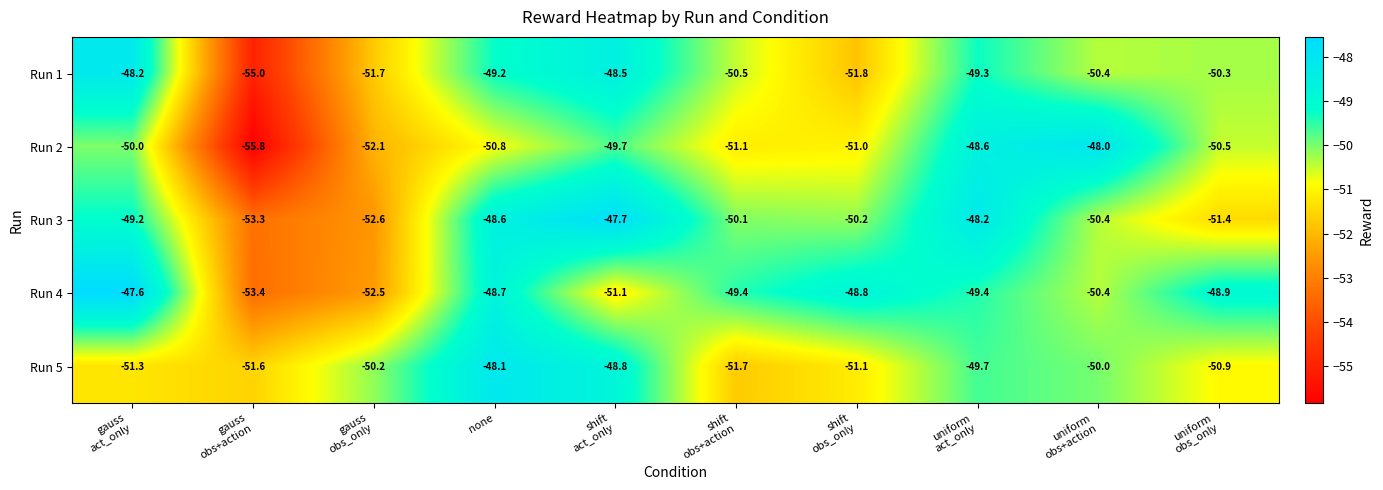

At shift
act_only, list the series in order from largest to smallest.

Run 3, Run 1, Run 5, Run 2, Run 4